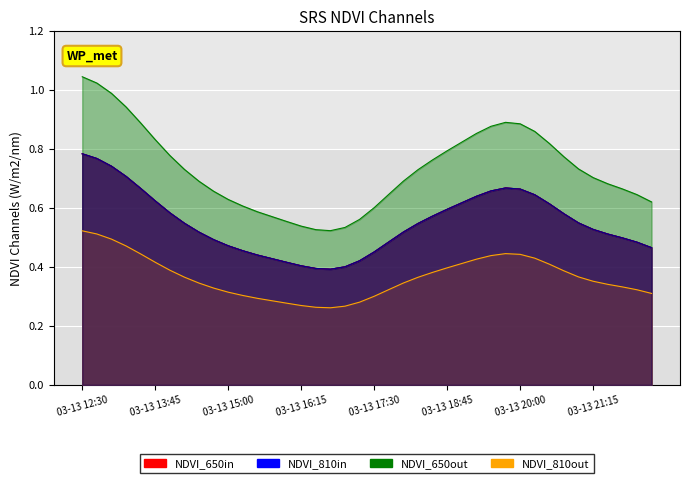

What is the minimum value for 5?

0.4